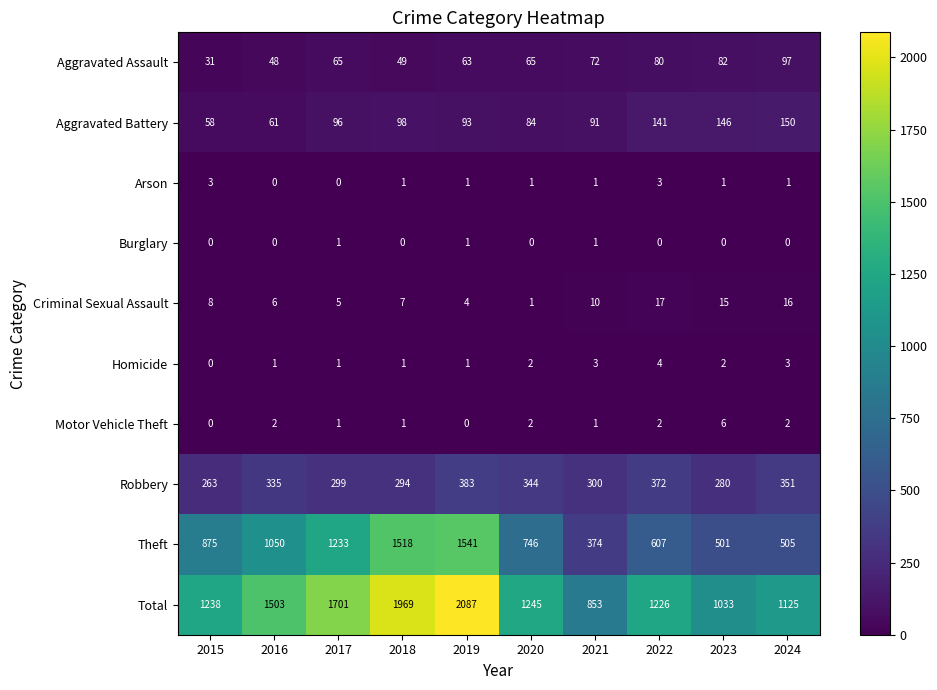

What is the sum of all Total values?

13980